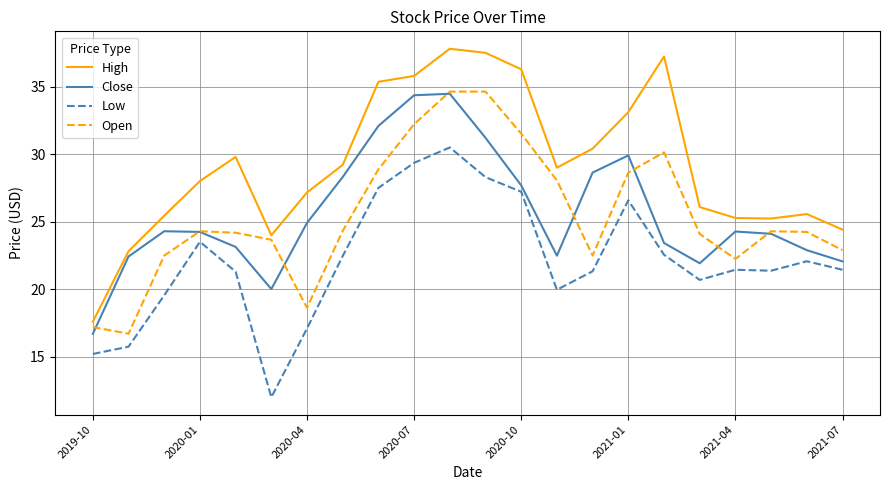

What is the highest value of the Open series?

34.6